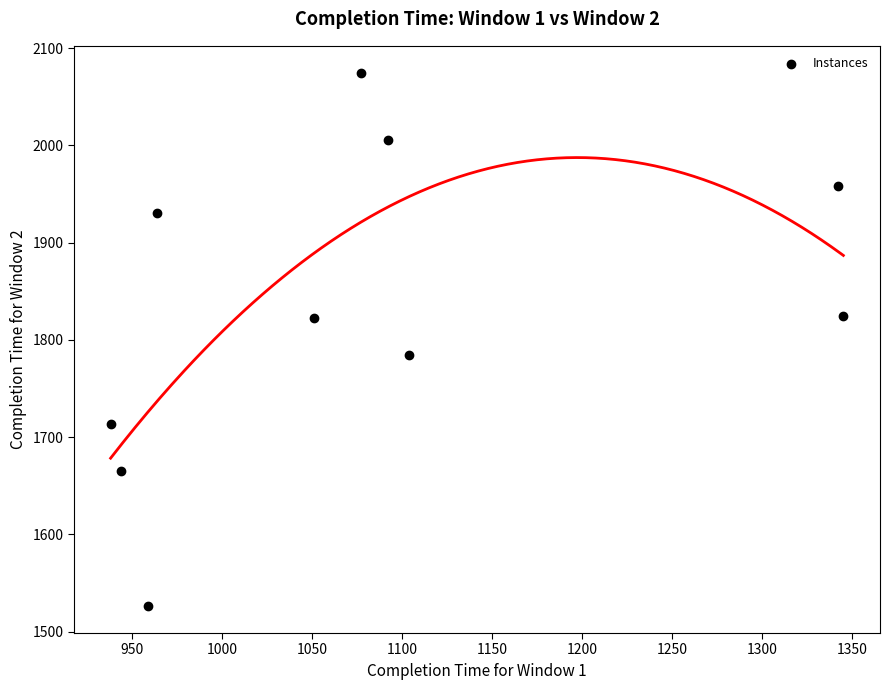

What is the average X value?

1082